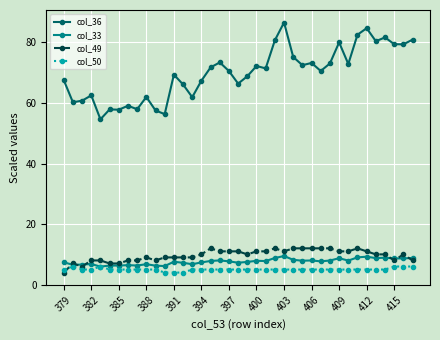

True or false: col_36 has more than 1 points higher than both neighbors.

True